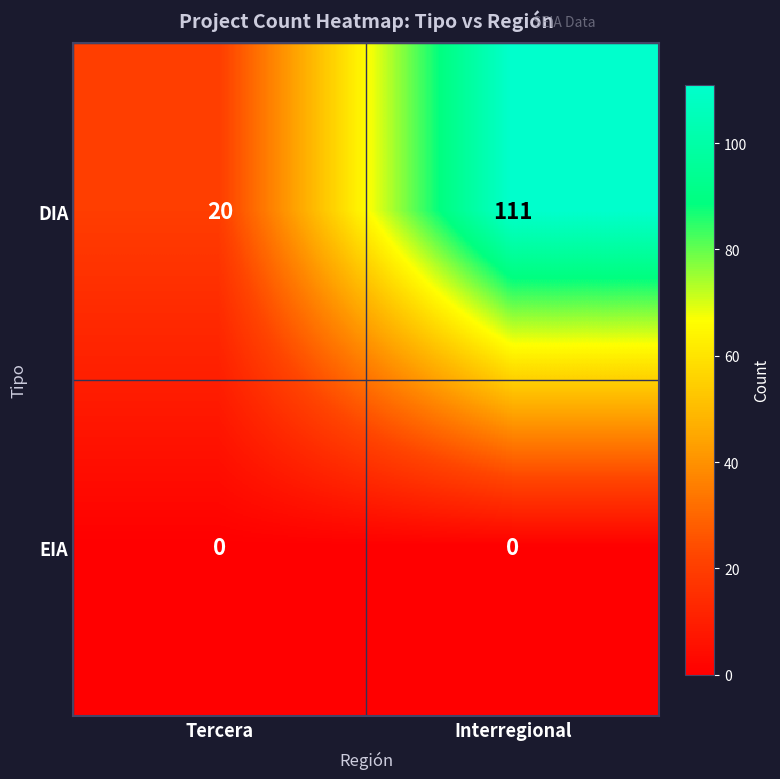

How many distinct data groups are displayed?

2